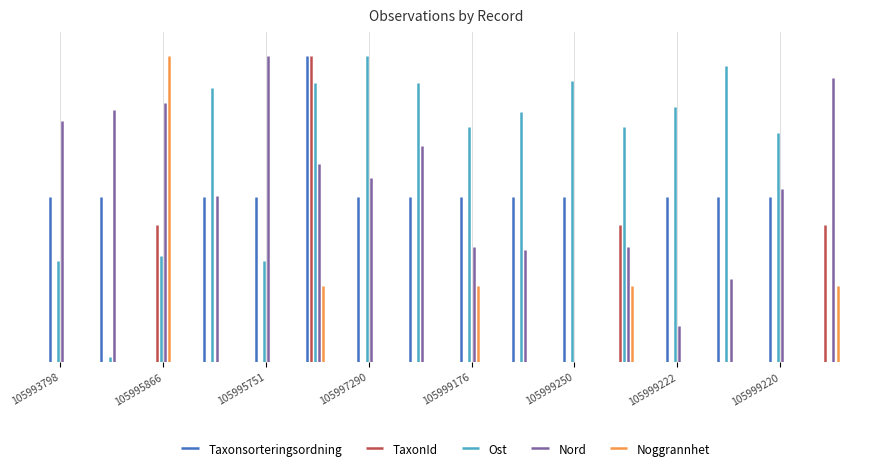

What is the difference between the maximum and minimum values in the Nord series?

0.8